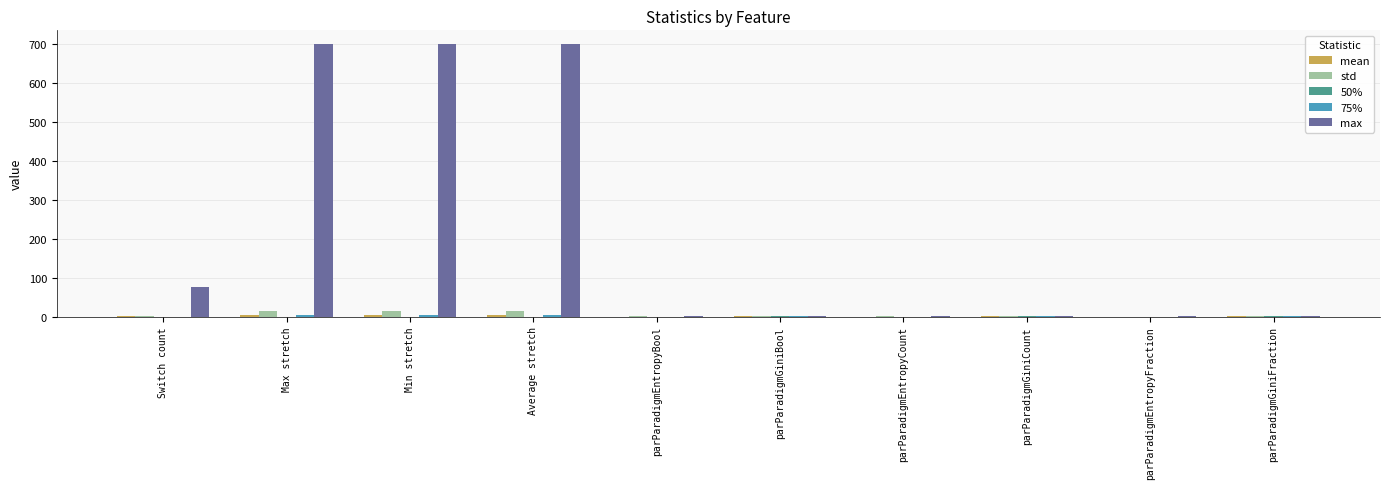

Between Switch count and parParadigmGiniCount, which series saw the biggest shift?

max